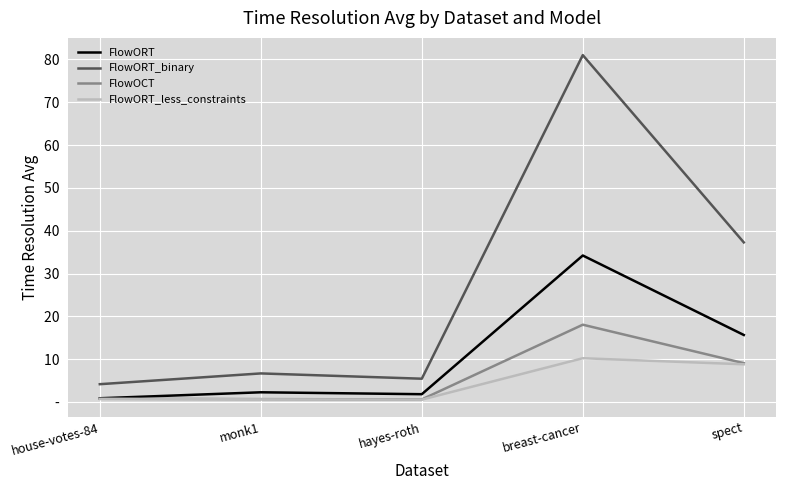

What is the difference between the FlowORT_less_constraints values at house-votes-84 and monk1?

0.1